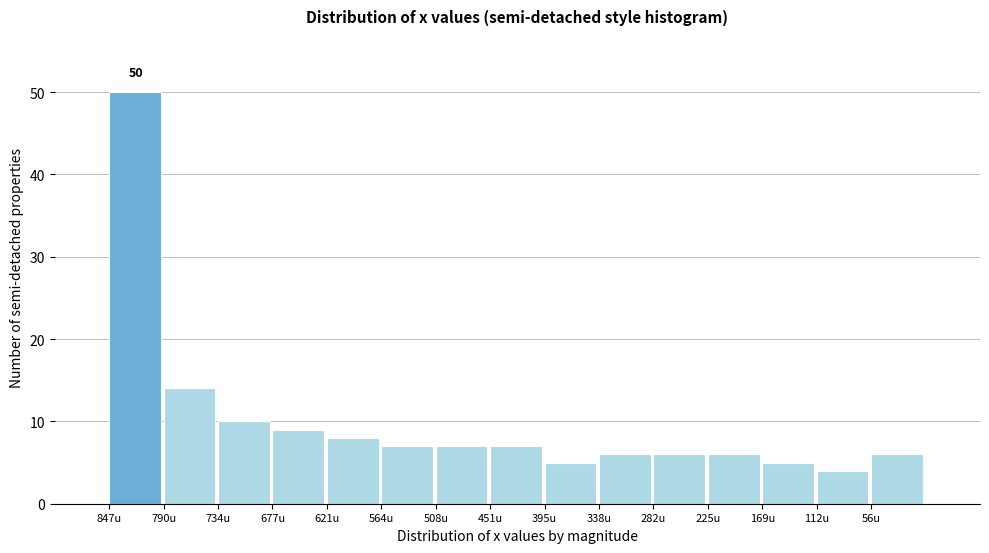

Reading left to right, extract all data points from this chart.

847u=50	790u=14	734u=10	677u=9	621u=8	564u=7	508u=7	451u=7	395u=5	338u=6	282u=6	225u=6	169u=5	112u=4	56u=6